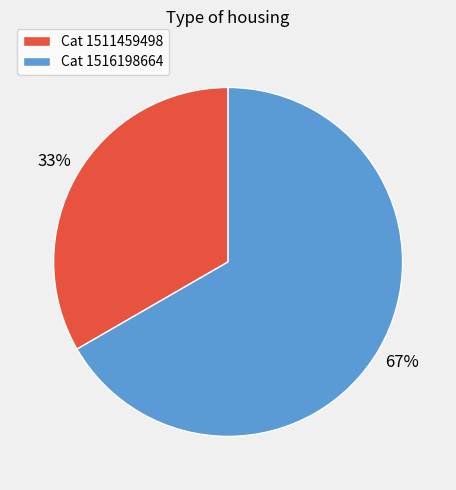

Which slice is the smallest?

Cat 1511459498